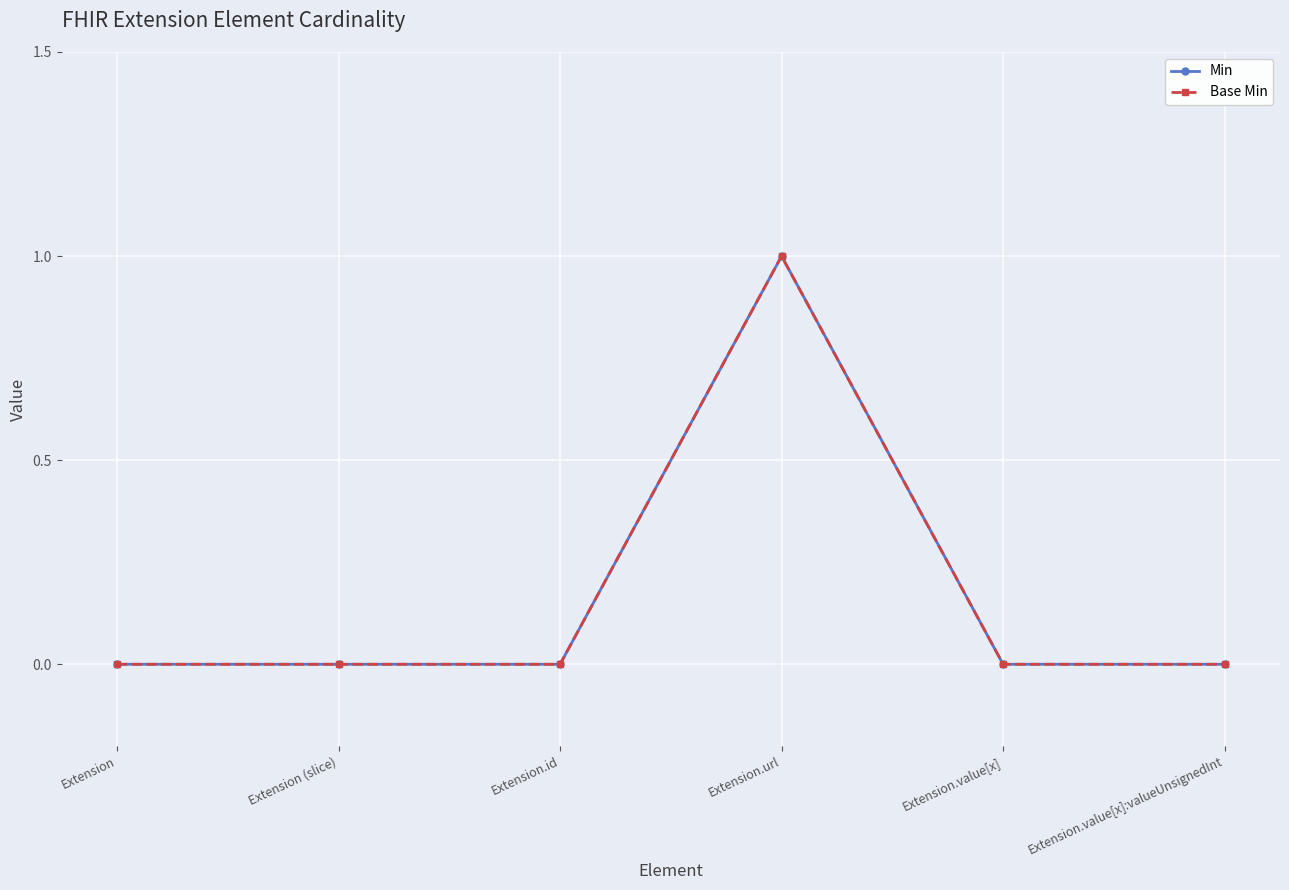

How many interior local peaks does the Min series have?

1